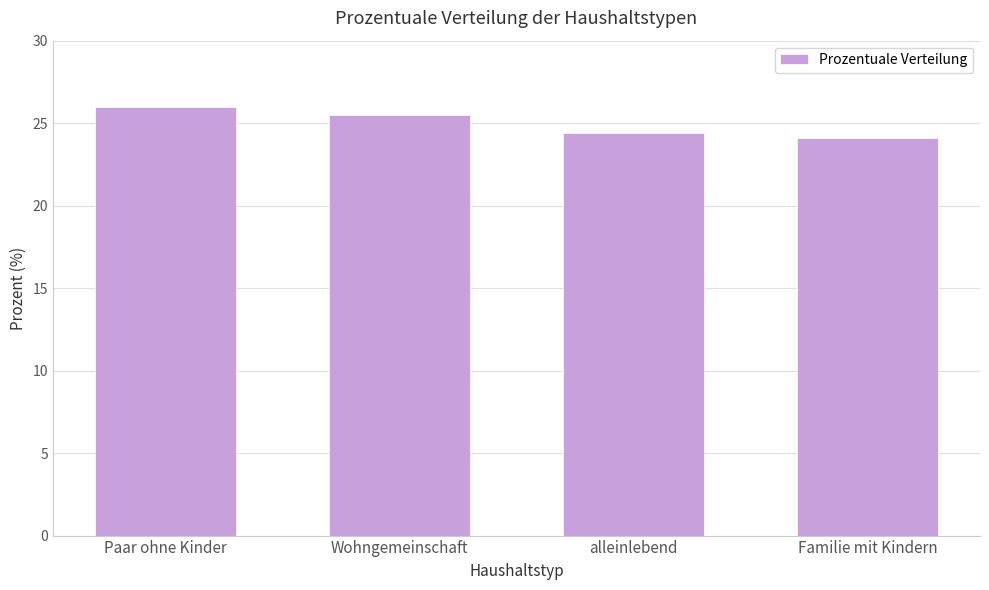

What is the smallest value displayed?

24.1